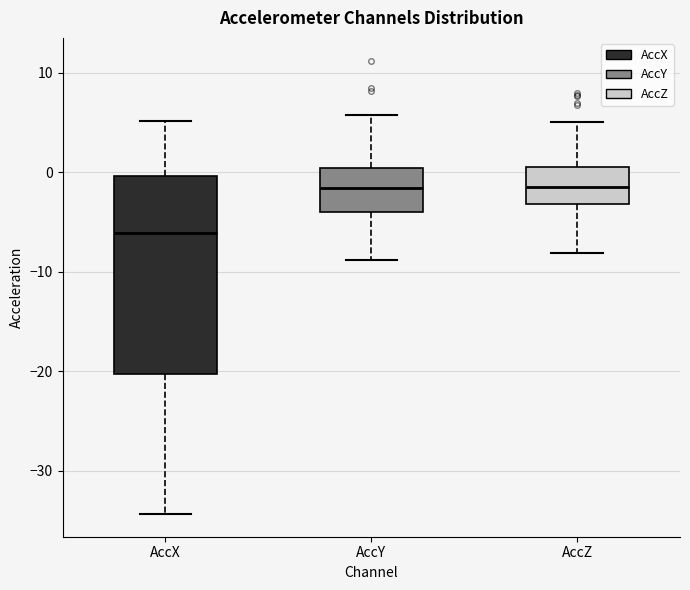

Which box's median line is the lowest?

AccX